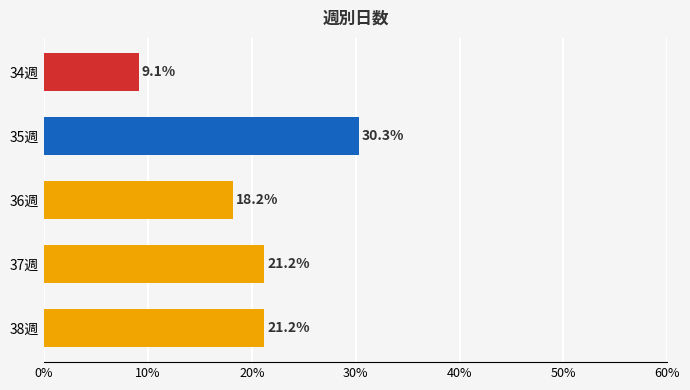

Reading bottom to top, extract all data points from this chart.

21.2	21.2	18.2	30.3	9.1